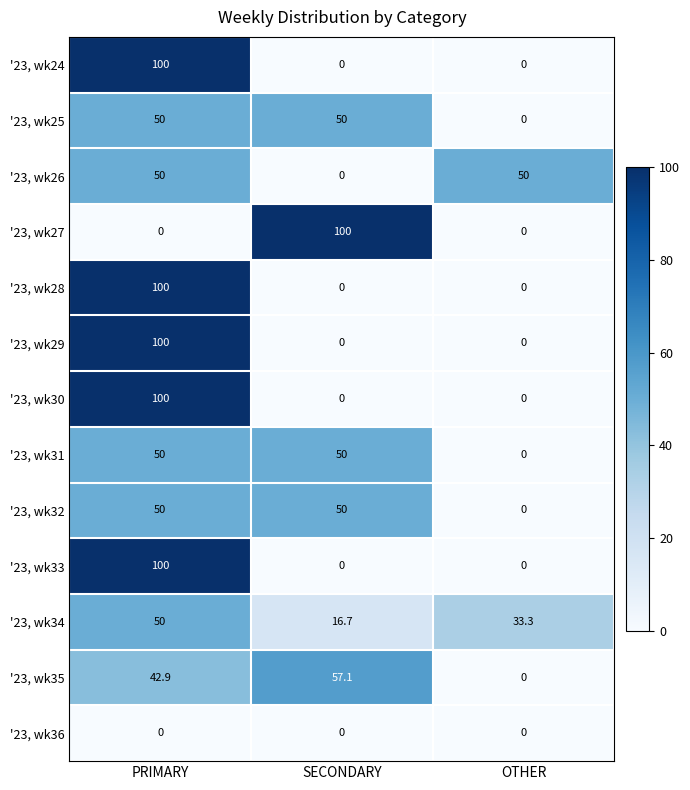

Read the '23, wk34 value at OTHER.

33.3